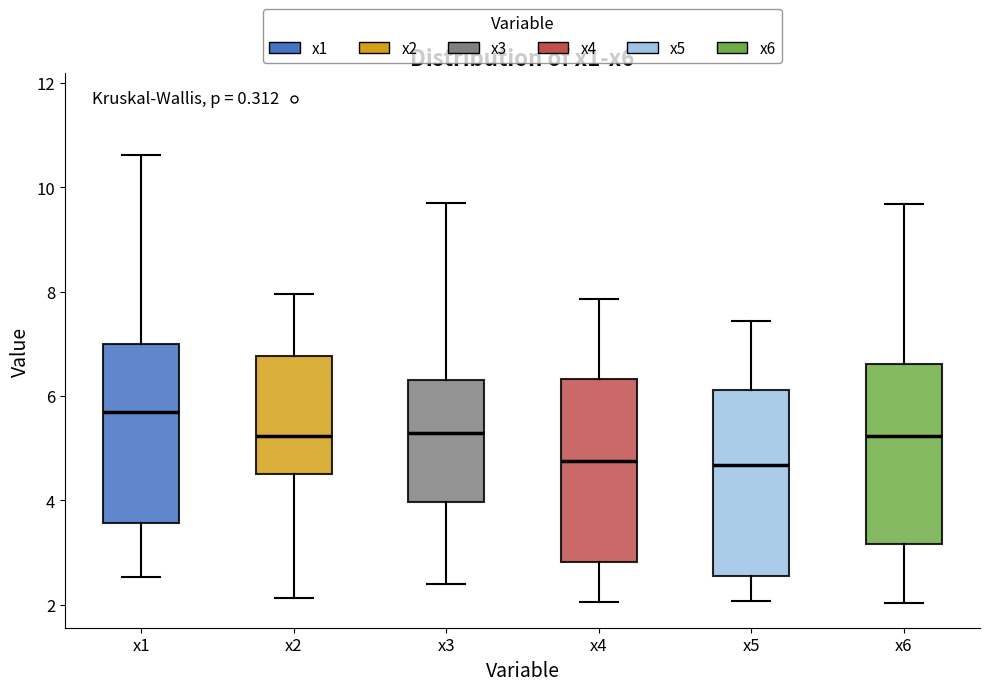

Which box's median line is the highest?

x1